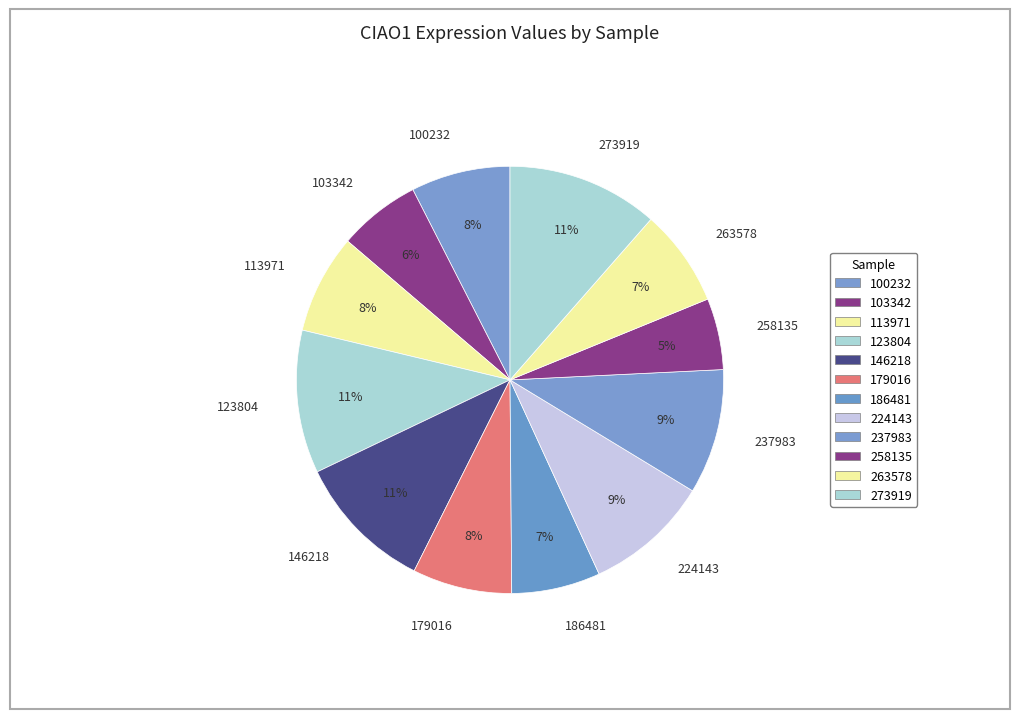

The 186481 slice represents 2% of the pie. True or false?

False